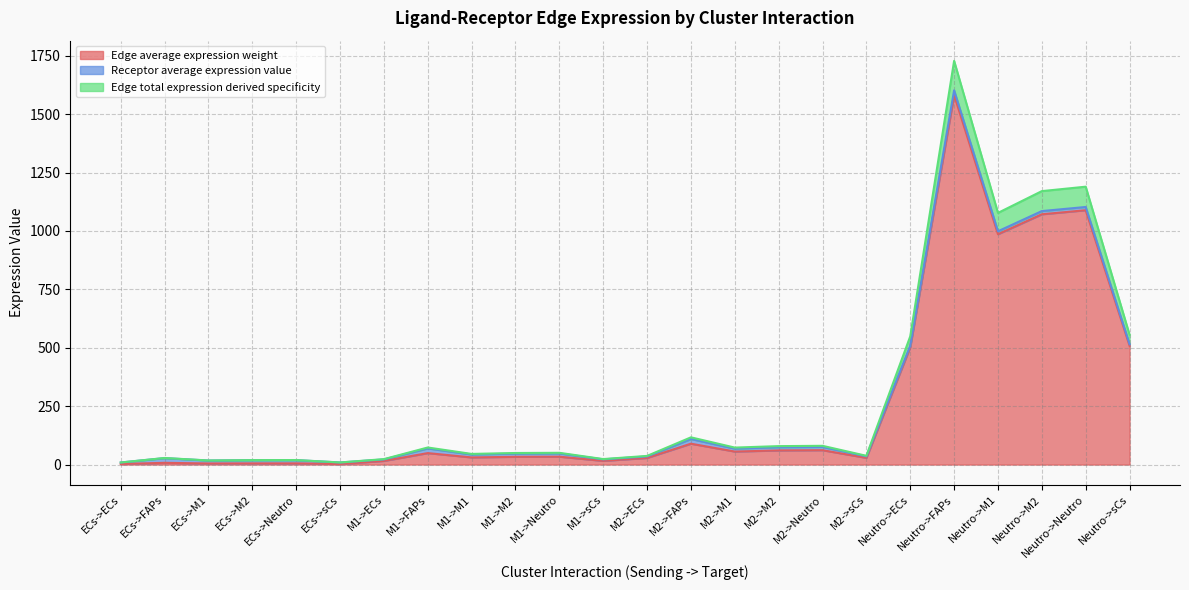

Does the chart have visible grid lines?

Yes